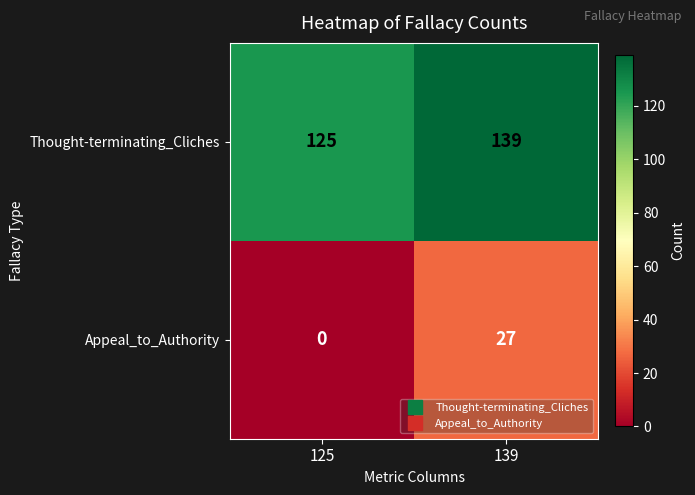

Is it true that Thought-terminating_Cliches equals 125 at 125?

True